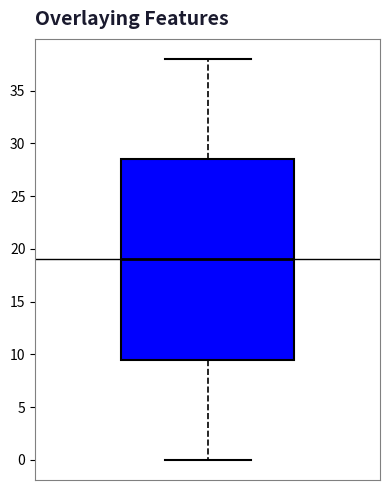

Read this box plot against the y-axis: the position of the median line, the range covered by the box, and the ends of both whiskers. The values are not printed on the chart, so give them approximately, as read against the axis.

median 19.0, box 9.5 to 28.5, whiskers 0.0 to 38.0